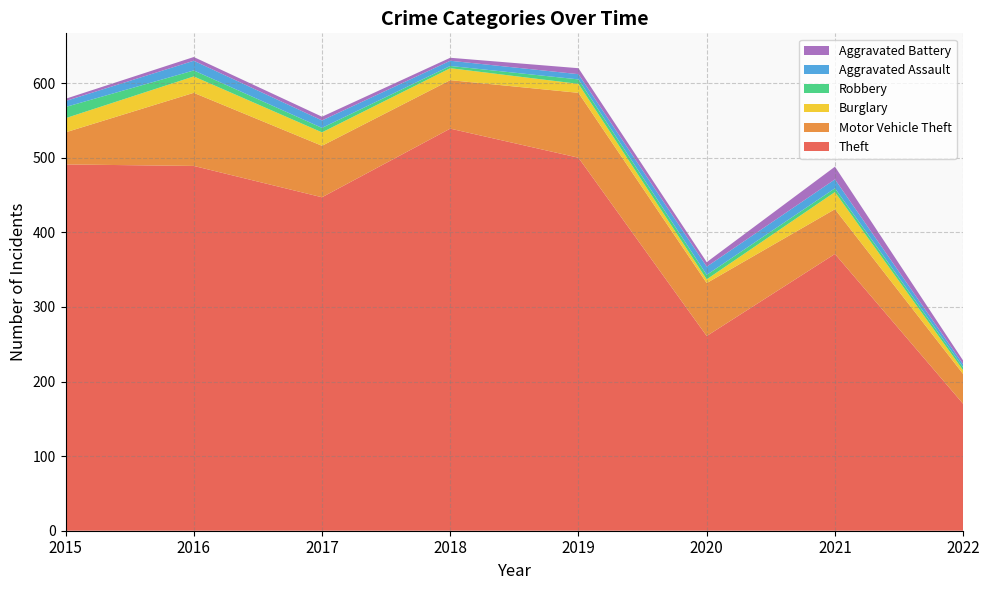

Reading right to left, extract all data points from this chart.

Theft: 2022=170	2021=371	2020=261	2019=500	2018=539	2017=447	2016=489	2015=491
Motor Vehicle Theft: 2022=40	2021=60	2020=71	2019=87	2018=65	2017=69	2016=98	2015=43
Burglary: 2022=5	2021=23	2020=5	2019=12	2018=16	2017=18	2016=22	2015=19
Robbery: 2022=4	2021=5	2020=6	2019=6	2018=3	2017=6	2016=8	2015=15
Aggravated Assault: 2022=4	2021=12	2020=11	2019=7	2018=7	2017=10	2016=13	2015=8
Aggravated Battery: 2022=5	2021=17	2020=6	2019=8	2018=4	2017=5	2016=5	2015=3